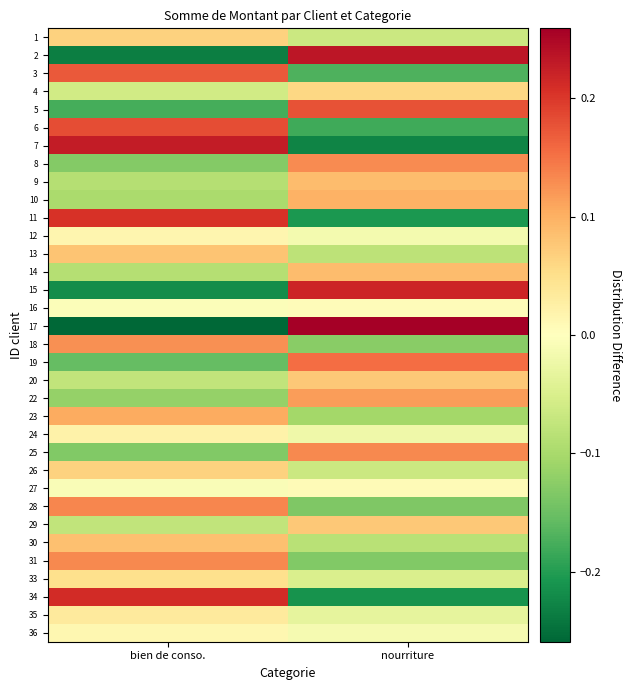

At nourriture, list the series in order from largest to smallest.

17, 2, 15, 5, 19, 25, 8, 22, 10, 14, 9, 20, 29, 4, 27, 16, 36, 12, 24, 35, 33, 26, 1, 13, 30, 23, 18, 31, 28, 3, 6, 11, 34, 7